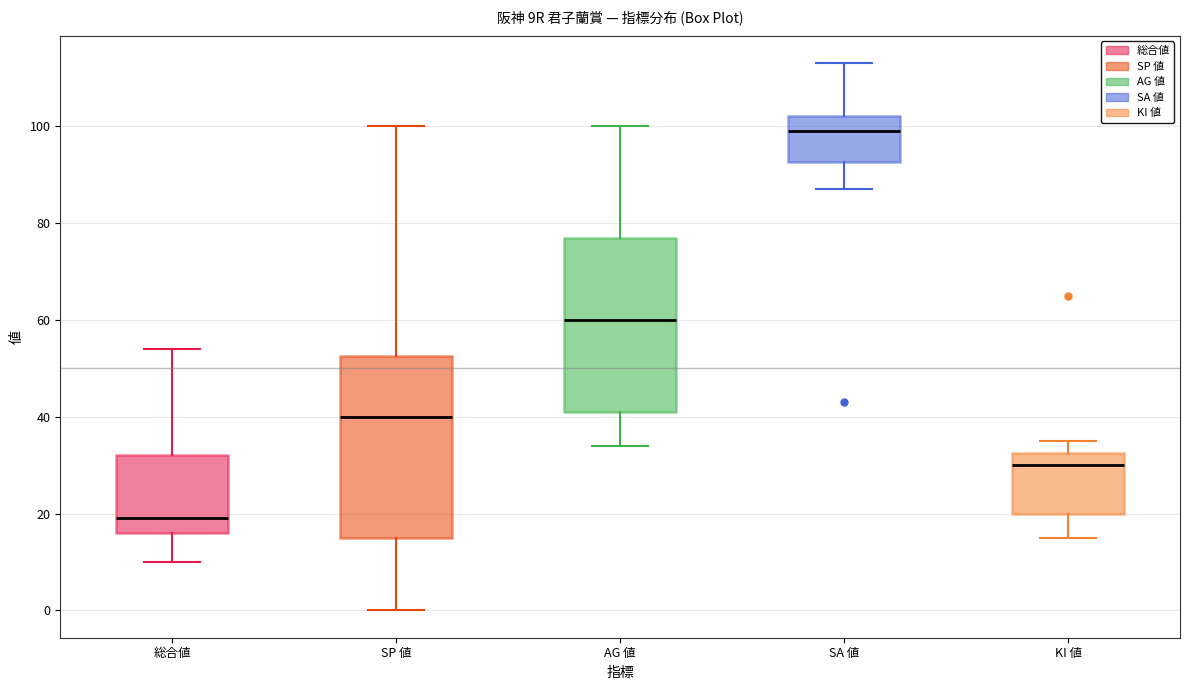

Which box's median line is the lowest?

総合値